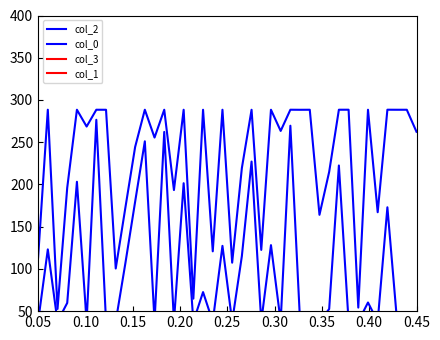

Does the chart have visible grid lines?

No